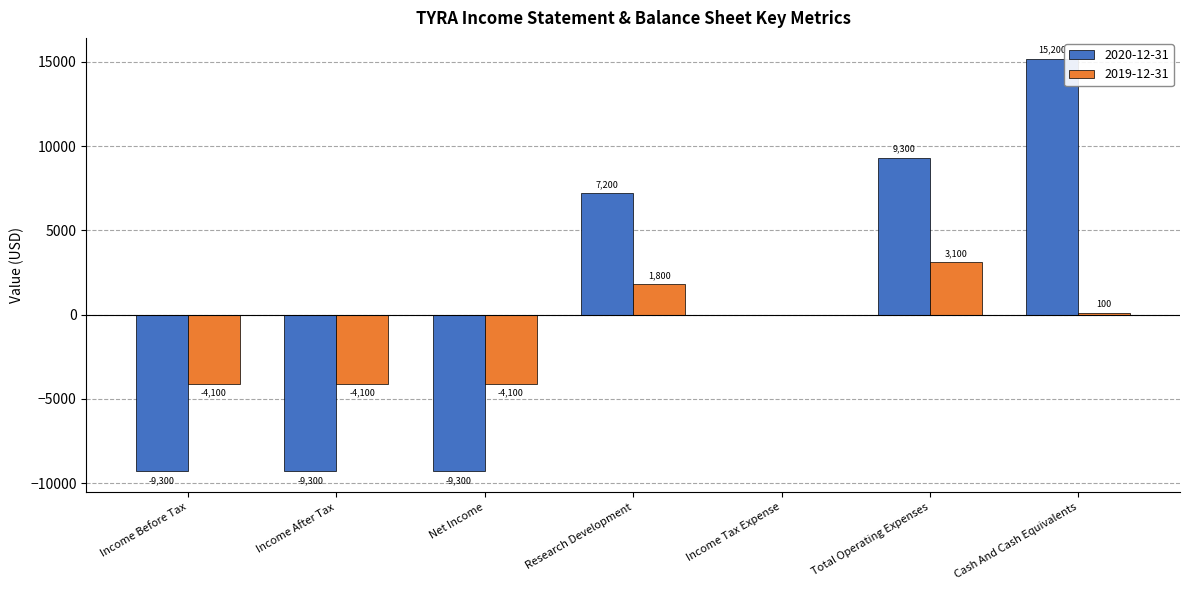

Is the value of 2020-12-31 at Net Income greater than the value of 2019-12-31 at Income After Tax?

No